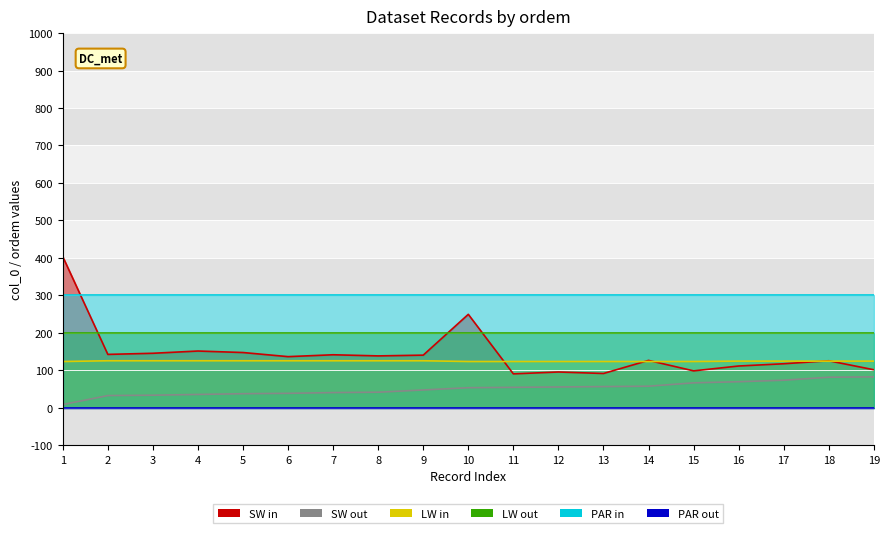

True or false: SW out has a value of 3 at 1.

False